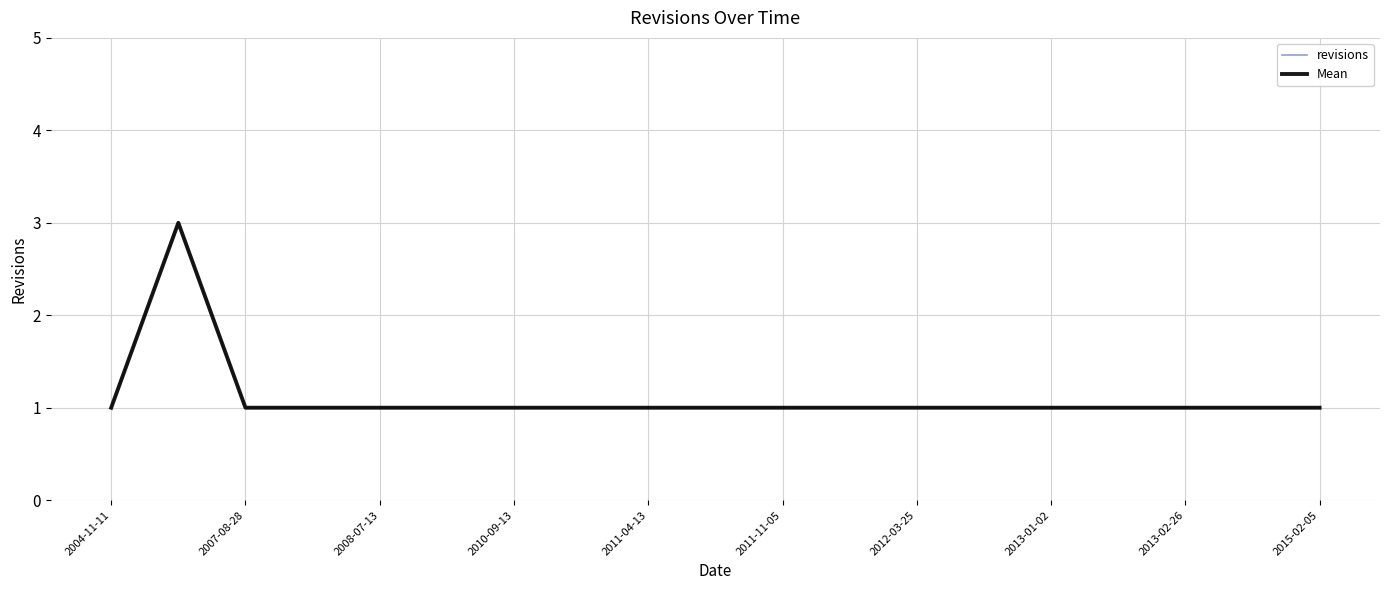

Reading left to right, transcribe all the data shown in this chart.

revisions: 1	3	1	1	1	1	1	1	1	1	1	1	1	1	1	1	1	1	1
Mean: 1	3	1	1	1	1	1	1	1	1	1	1	1	1	1	1	1	1	1